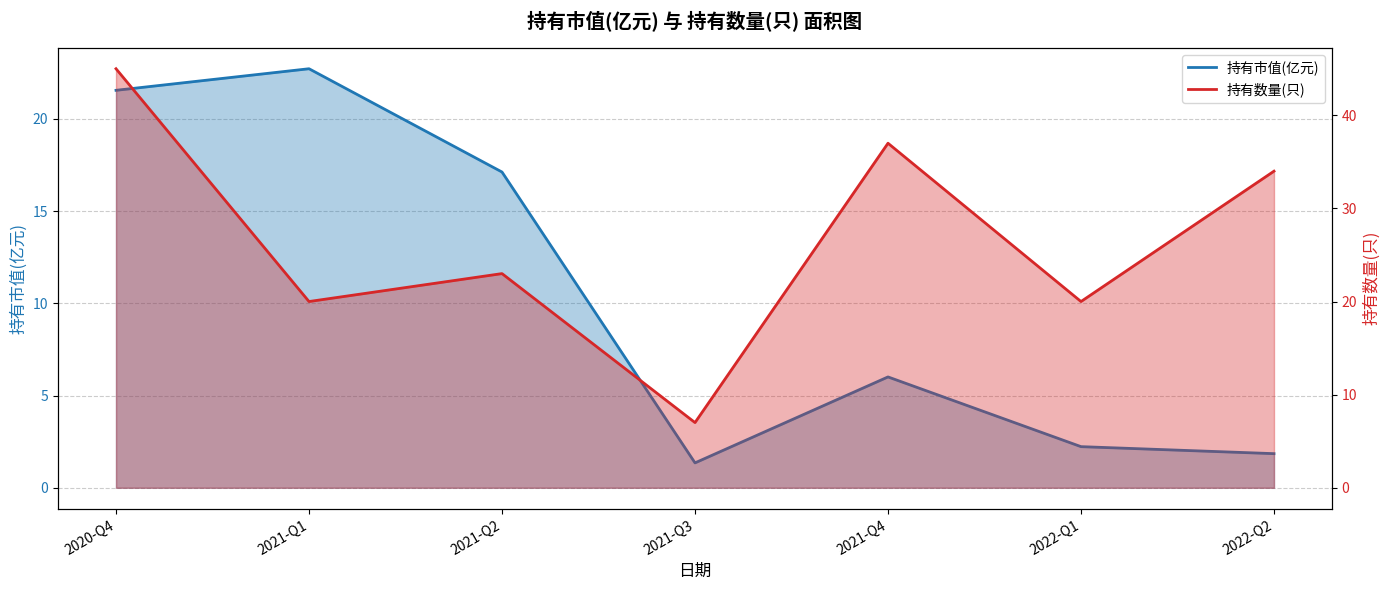

What is the maximum value for 持有市值(亿元) line?

22.7